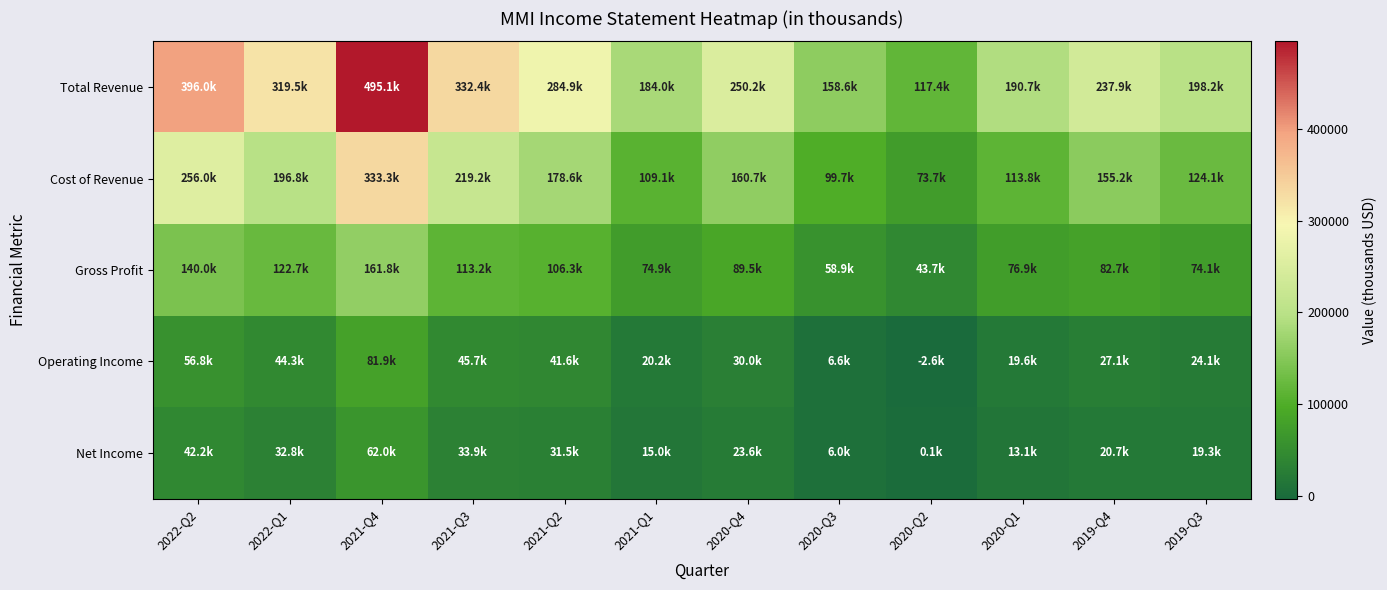

At 2021-Q3, list the series in order from largest to smallest.

Total Revenue, Cost of Revenue, Gross Profit, Operating Income, Net Income